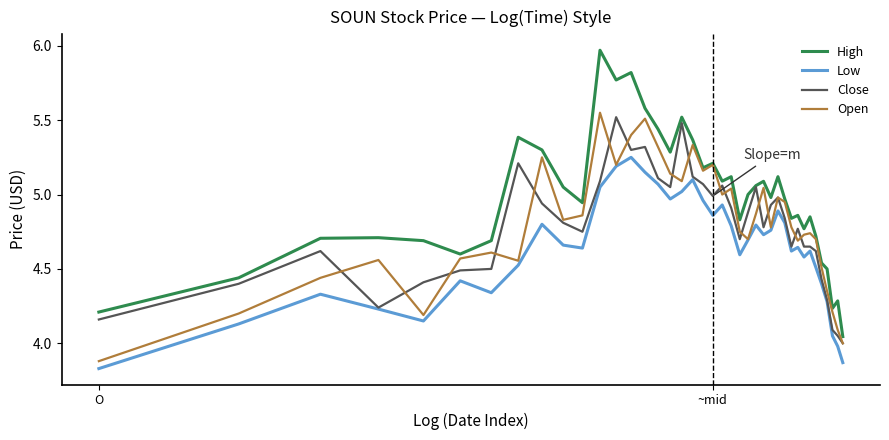

Which series has the widest spread of values?

High